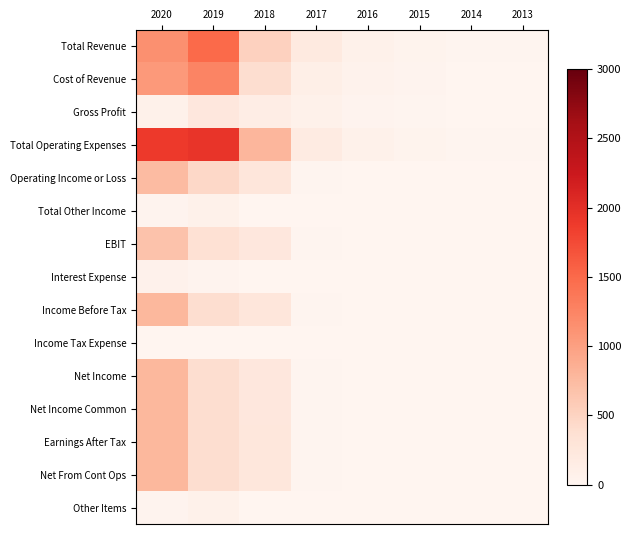

Reading right to left, transcribe all the data shown in this chart.

Total Revenue: 2013=13	2014=17	2015=40	2016=82	2017=188	2018=521	2019=1490	2020=1138
Cost of Revenue: 2013=8	2014=10	2015=26	2016=55	2017=116	2018=387	2019=1244	2020=1063
Gross Profit: 2013=5	2014=7	2015=14	2016=27	2017=72	2018=133	2019=246	2020=76
Total Operating Expenses: 2013=14	2014=21	2015=44	2016=81	2017=168	2018=786	2019=1941	2020=1887
Operating Income or Loss: 2013=1	2014=4	2015=3	2016=1	2017=20	2018=265	2019=452	2020=749
Total Other Income: 2013=0	2014=0	2015=0	2016=0	2017=1	2018=9	2019=82	2020=33
EBIT: 2013=1	2014=4	2015=3	2016=2	2017=23	2018=244	2019=345	2020=674
Interest Expense: 2013=0	2014=0	2015=0	2016=0	2017=0	2018=3	2019=25	2020=61
Income Before Tax: 2013=1	2014=4	2015=3	2016=1	2017=19	2018=259	2019=395	2020=777
Income Tax Expense: 2013=0	2014=0	2015=0	2016=0	2017=2	2018=11	2019=1	2020=0
Net Income: 2013=1	2014=4	2015=3	2016=1	2017=17	2018=243	2019=396	2020=777
Net Income Common: 2013=1	2014=4	2015=3	2016=1	2017=17	2018=243	2019=396	2020=777
Earnings After Tax: 2013=1	2014=4	2015=3	2016=1	2017=17	2018=248	2019=396	2020=777
Net From Cont Ops: 2013=1	2014=4	2015=3	2016=1	2017=17	2018=248	2019=396	2020=777
Other Items: 2013=0	2014=0	2015=0	2016=0	2017=1	2018=9	2019=82	2020=33